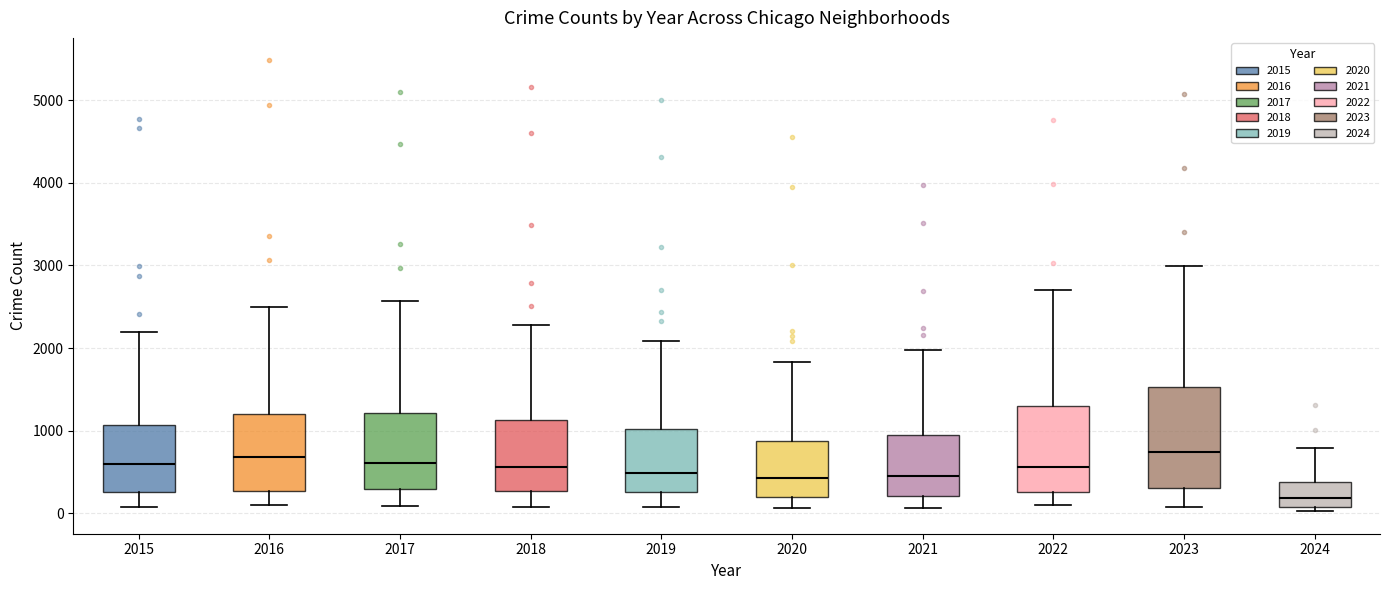

Where does the upper whisker of the box at x = 2015 end on the y-axis? The values are not printed on the chart, so give them approximately, as read against the axis.

2200